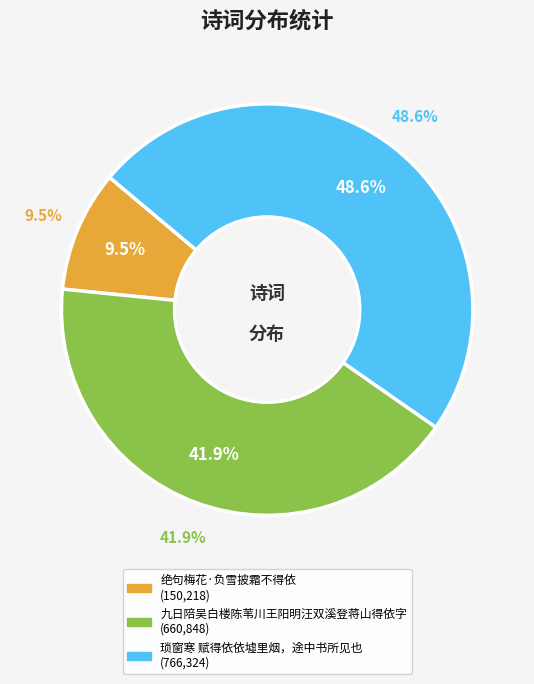

Approximately how many times larger is the value at 绝句梅花·负雪披霜不得依 compared to 琐窗寒 赋得依依墟里烟，途中书所见也?

0.2